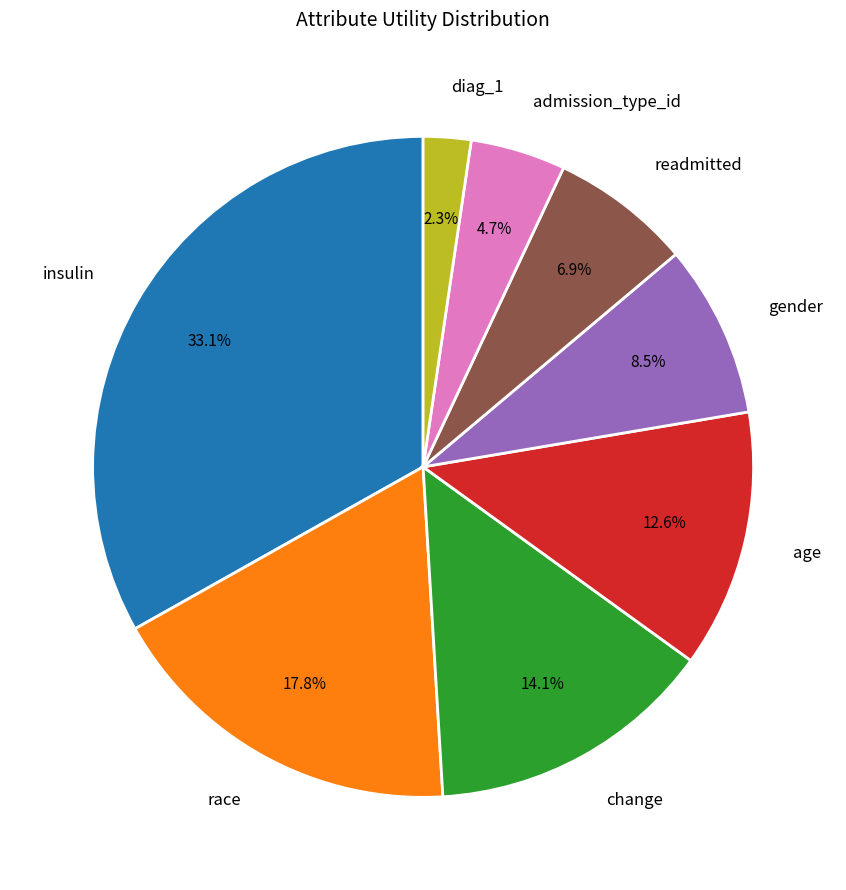

To the nearest percent, what is the average slice percentage?

12%